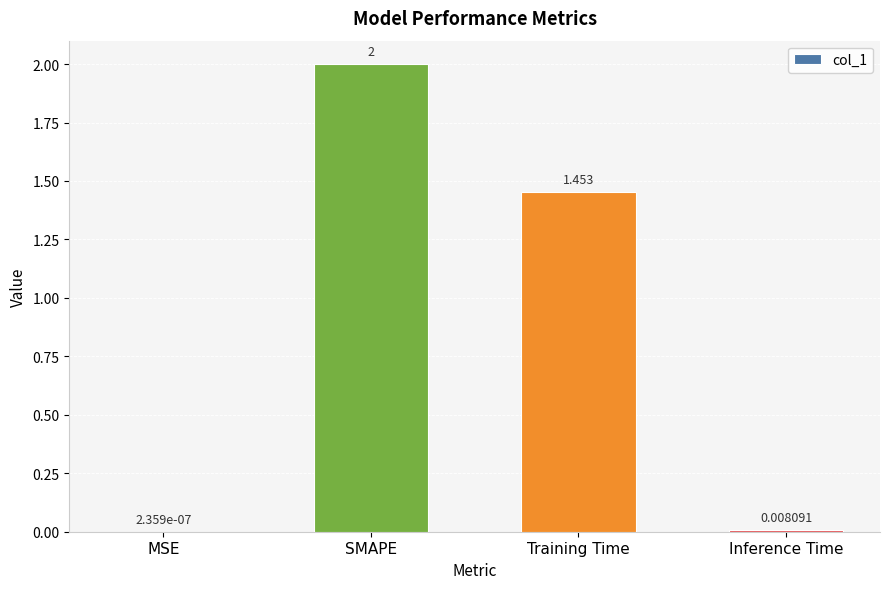

Which has a higher value, MSE or SMAPE?

SMAPE